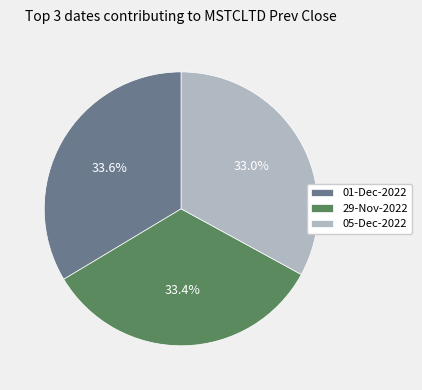

Between 01-Dec-2022 and 05-Dec-2022, which is larger?

01-Dec-2022